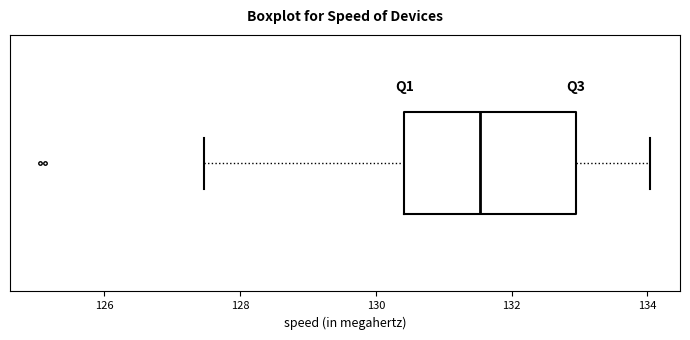

Transcribe this box plot: give where the median line is, the range the box spans, and where the two whiskers end, as read against the x-axis. The values are not printed on the chart, so give them approximately, as read against the axis.

median 131.6, box 130.4 to 133.0, whiskers 127.4 to 134.0